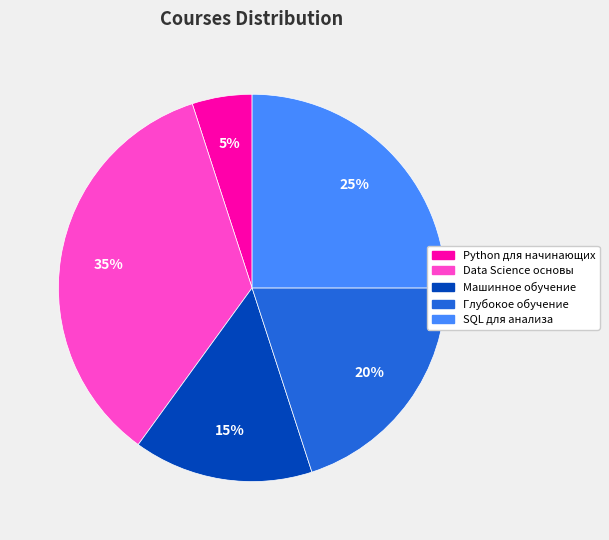

Rank the categories by value from highest to lowest.

Data Science основы, SQL для анализа, Глубокое обучение, Машинное обучение, Python для начинающих